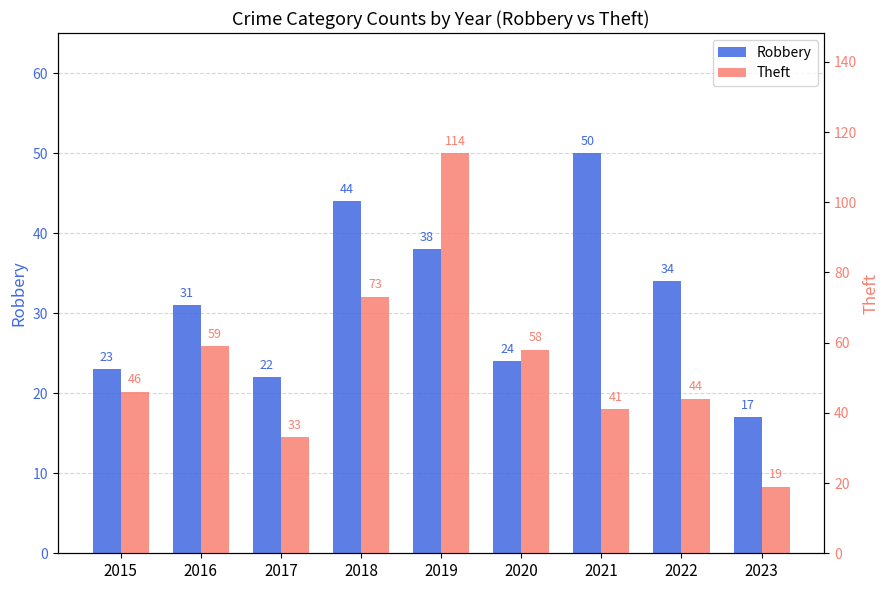

Which category has the highest value across all series?

2019